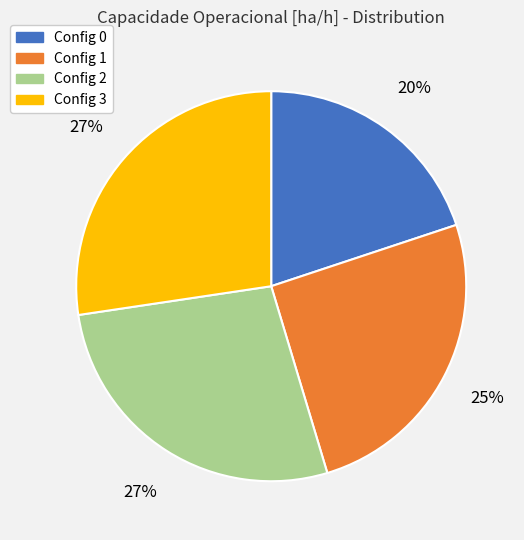

How many slices are in this pie chart?

4